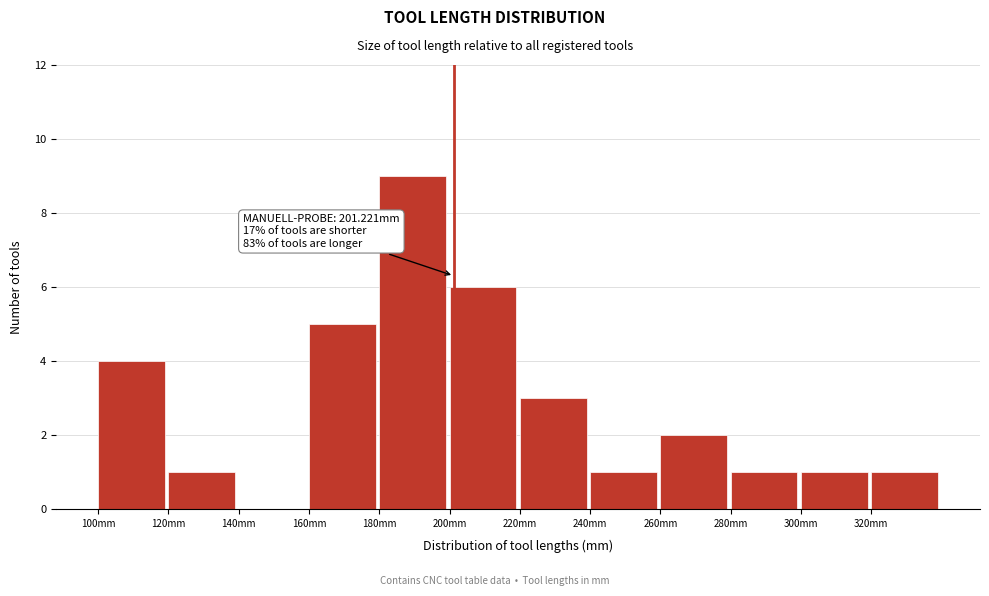

Over which range of the x-axis is the bar tallest?

180 to 200